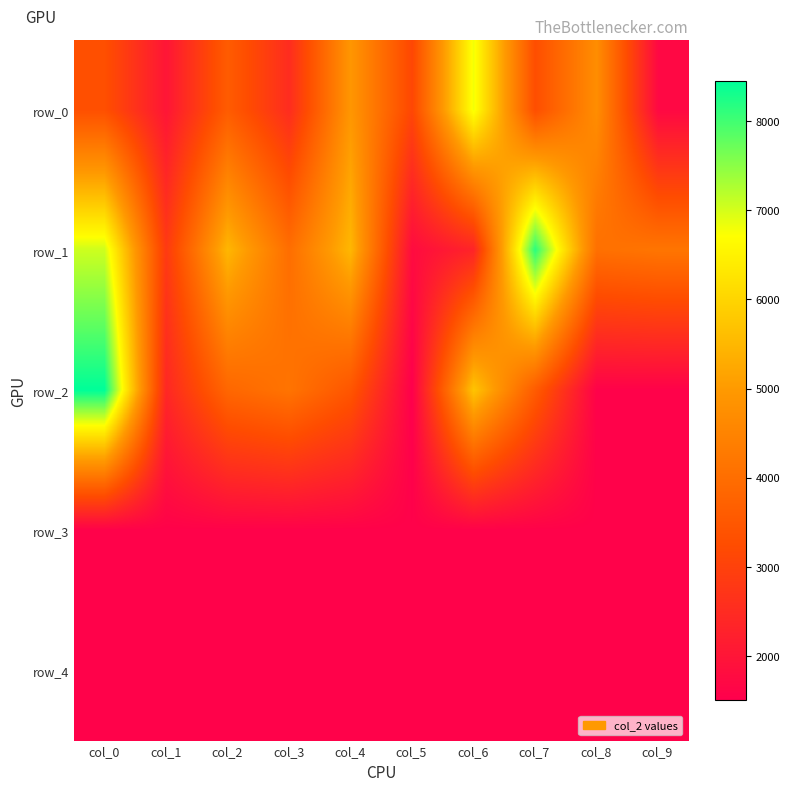

At how many categories does at least one series exceed 1960?

10